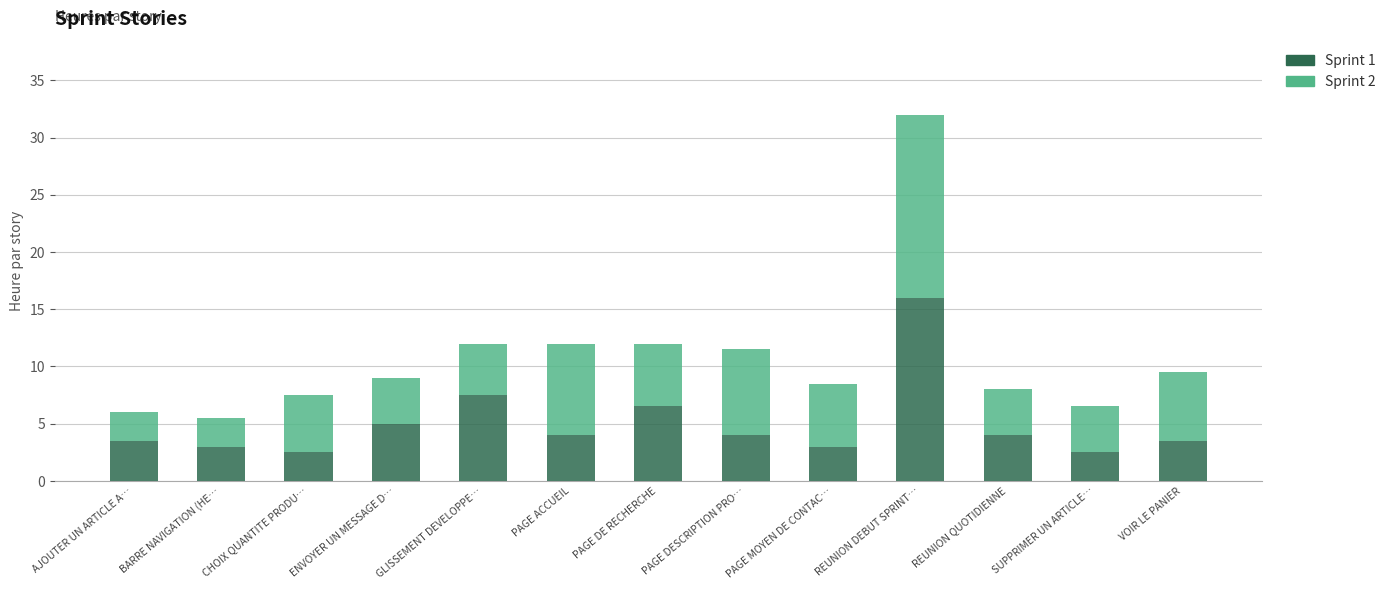

What is the difference between the maximum and second lowest values in the Sprint 1 series?

13.5